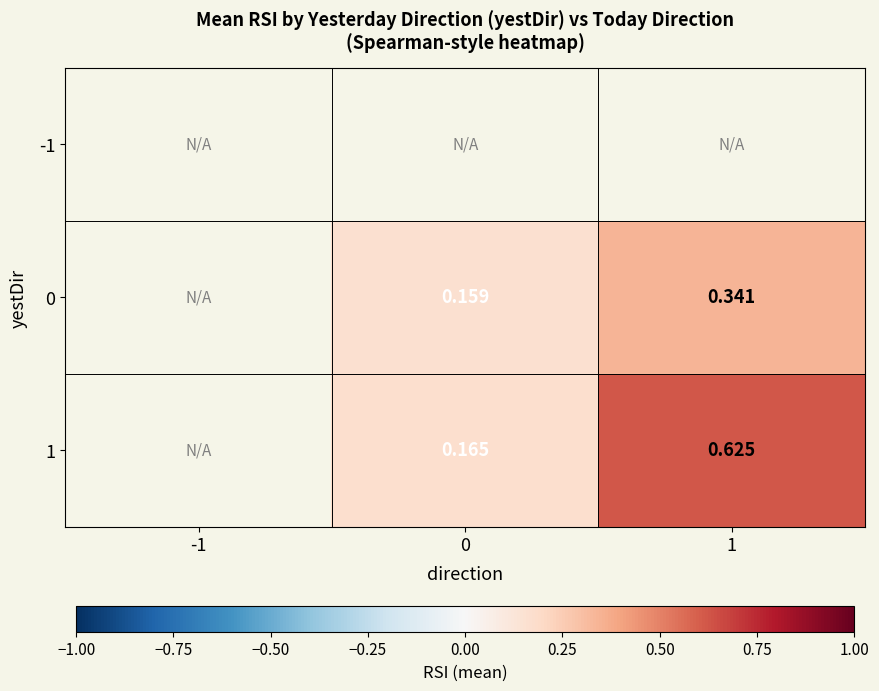

Rank the series by their average value, from lowest to highest.

-1, 0, 1